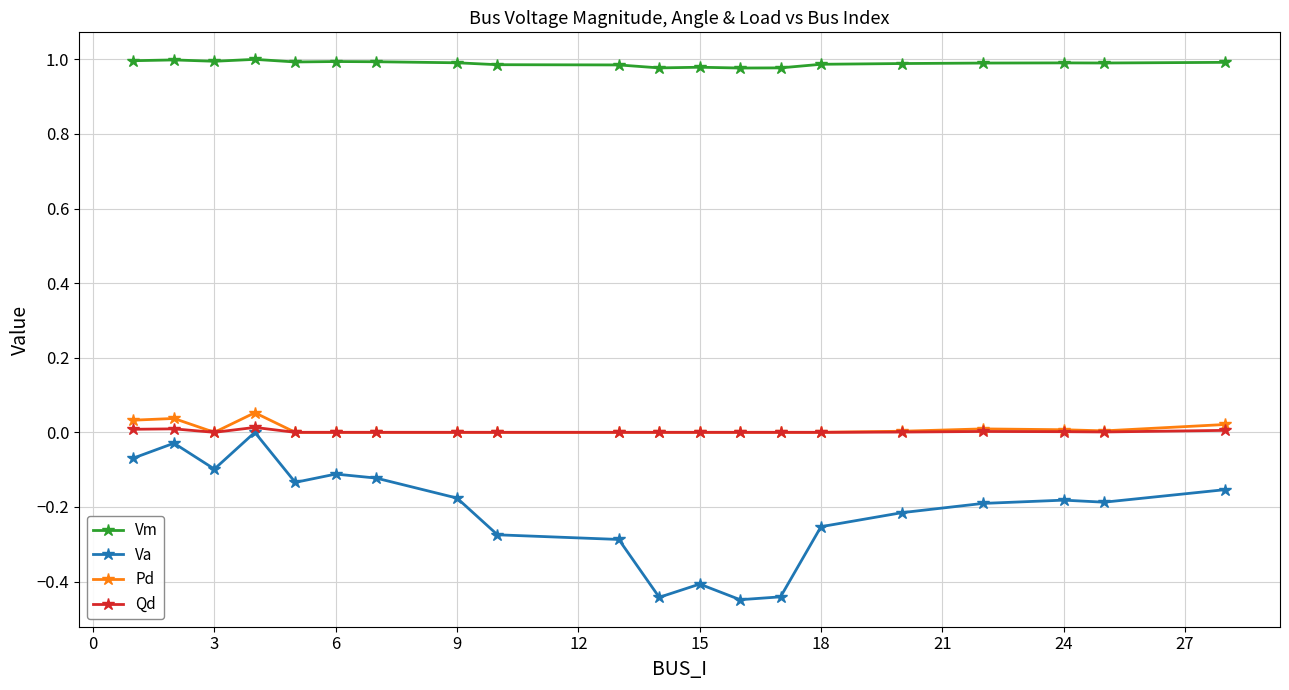

True or false: Vm and Qd cross at least once.

False